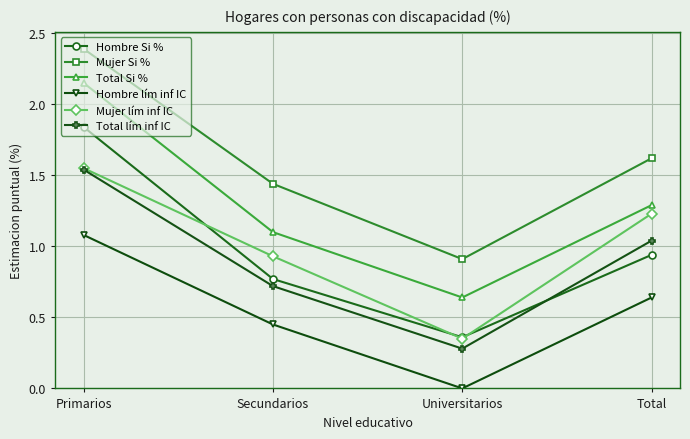

True or false: Mujer Si % has more than 2 interior local peaks.

False